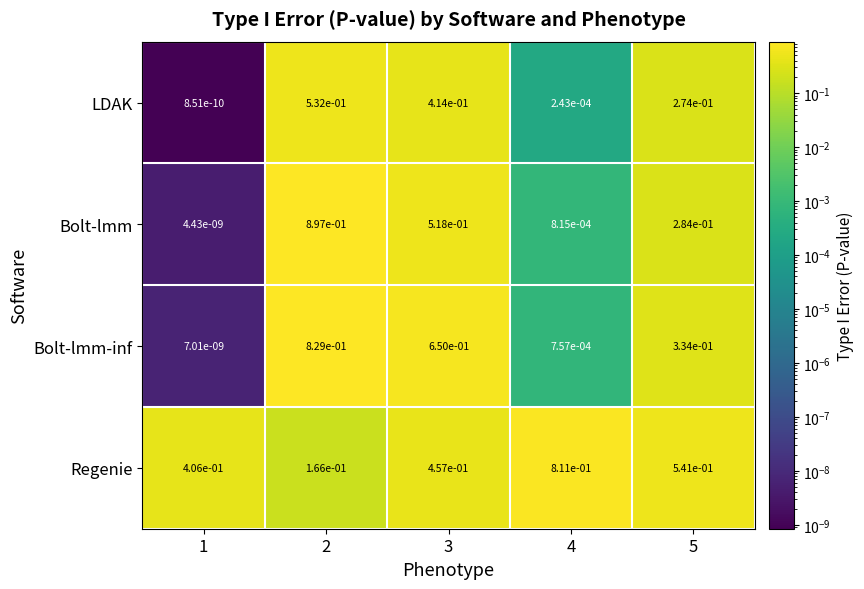

Which series has the largest total across all categories?

Regenie